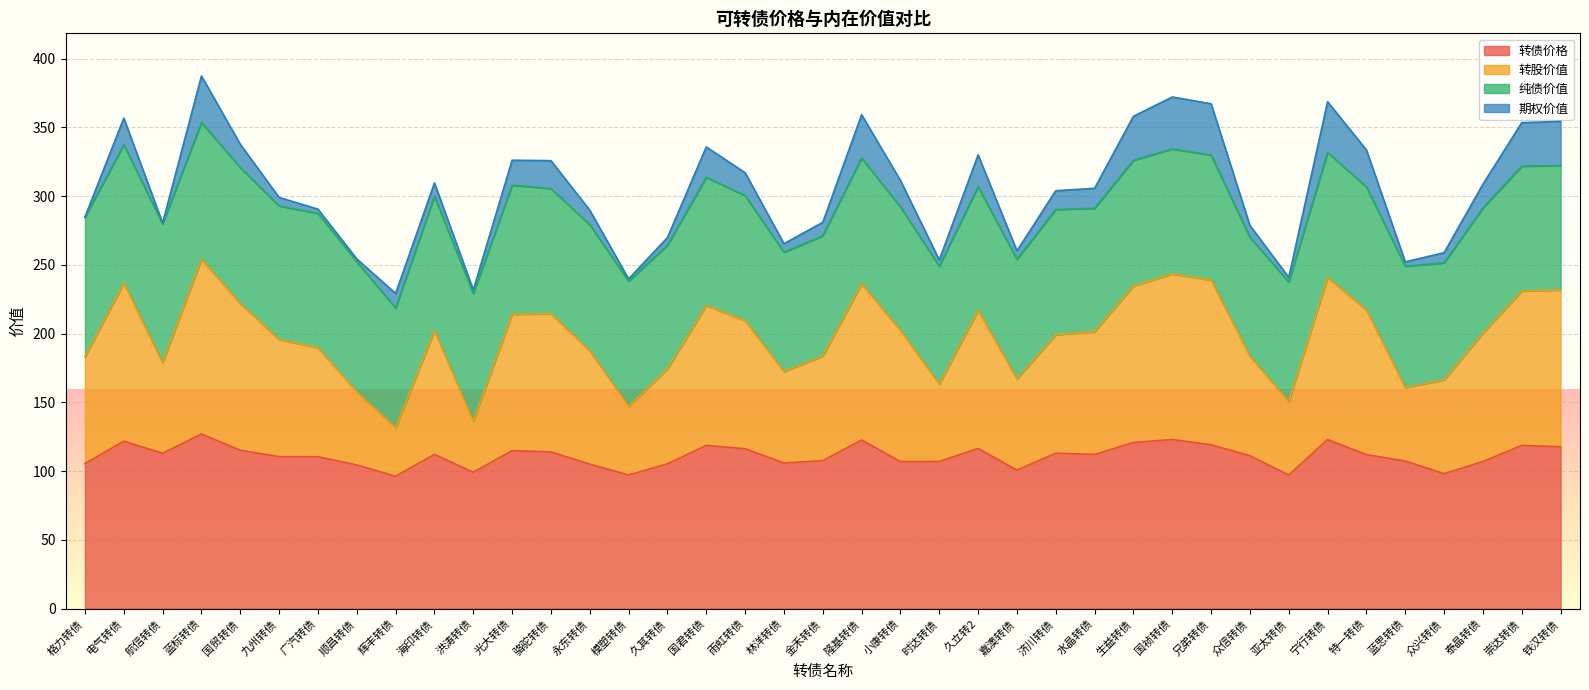

The 转债价格 series shows 174.7 at 骆驼转债. True or false?

False